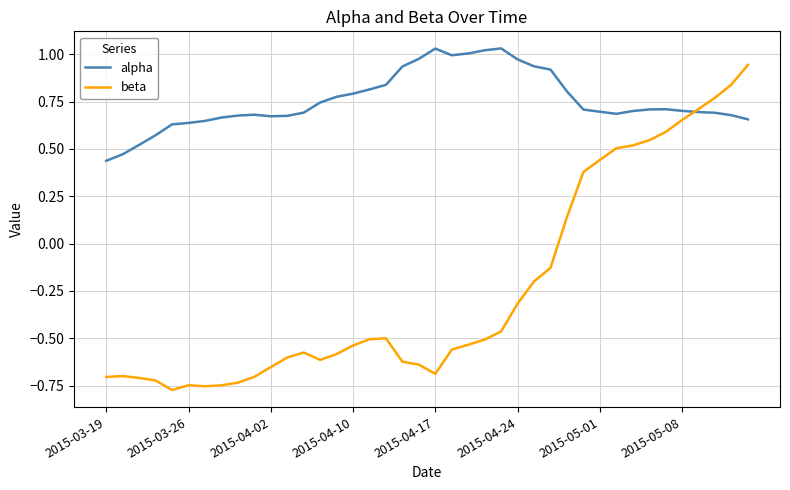

Which series has the largest range (max minus min)?

beta